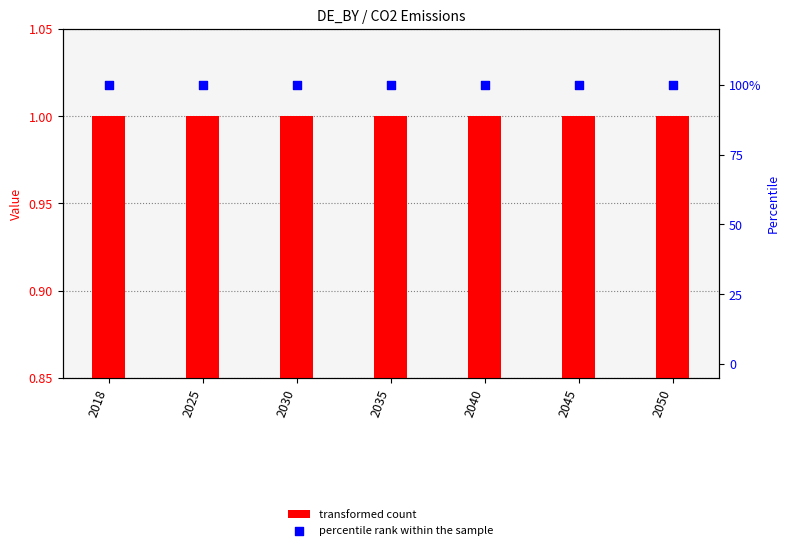

Which series contains the highest Y value?

percentile rank within the sample